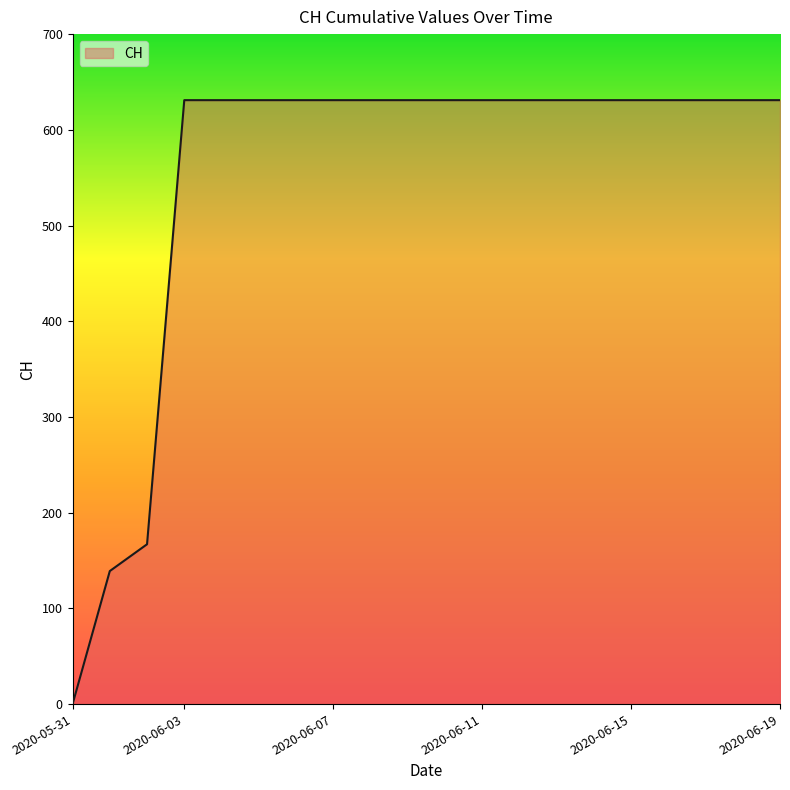

What is the maximum value shown in the chart?

631